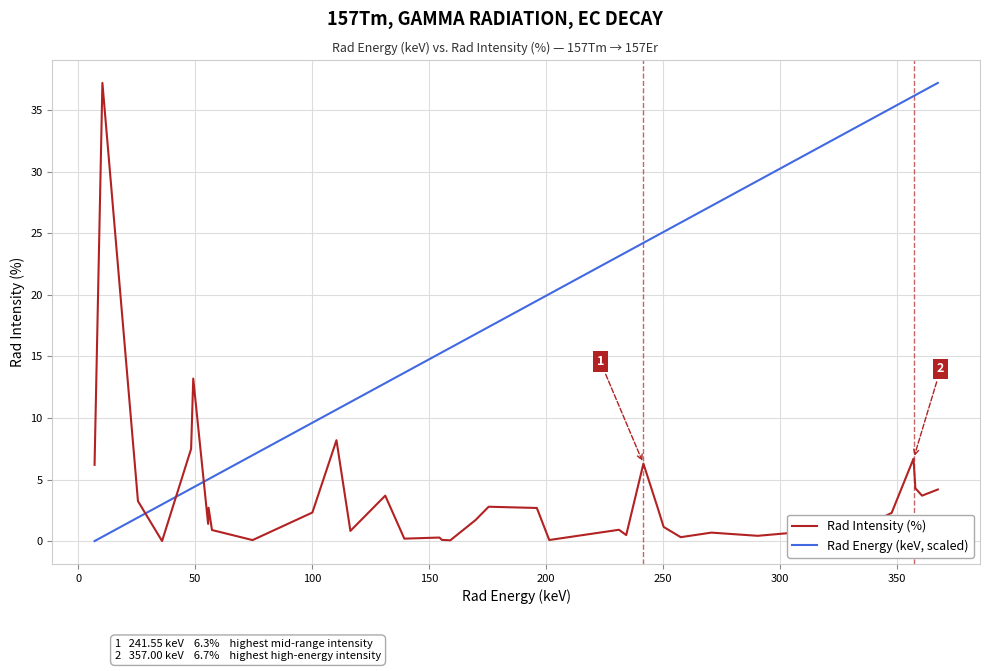

How many values in the Rad Energy (keV, scaled) series are below 19?

20